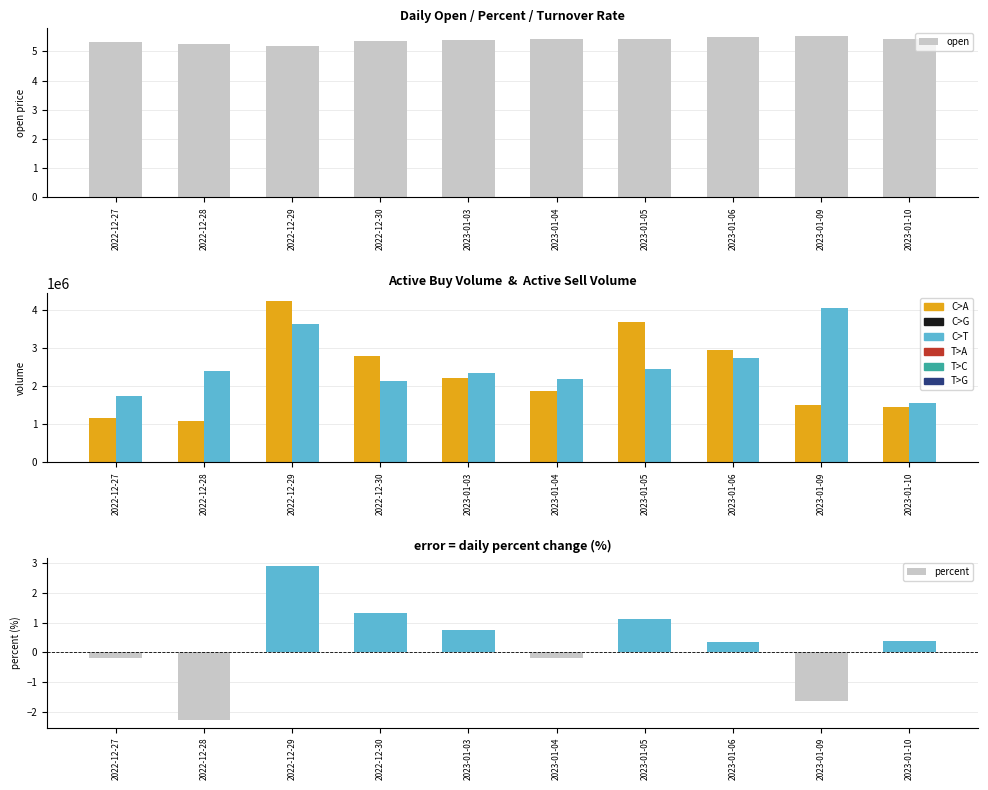

What is the difference between the highest and lowest values at 2022-12-28?

2392213.3